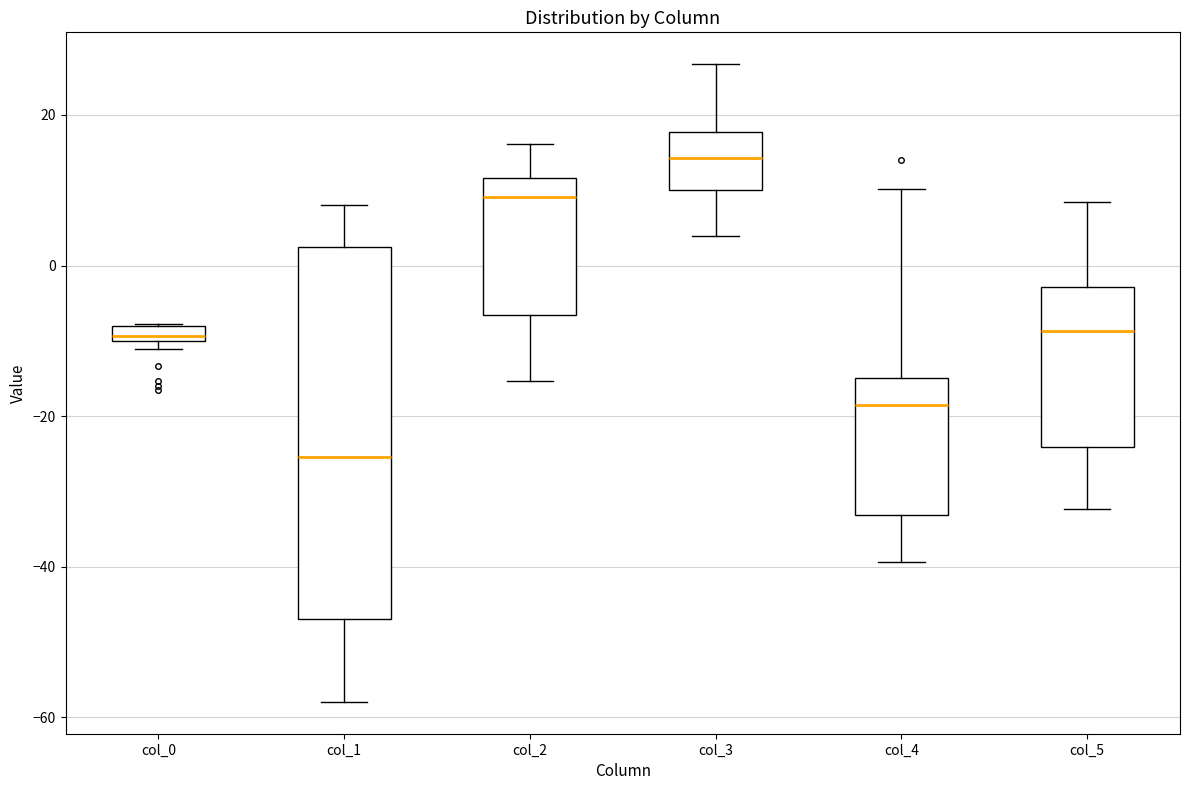

Comparing the boxes themselves (not the whiskers), which one is the tallest?

col_1